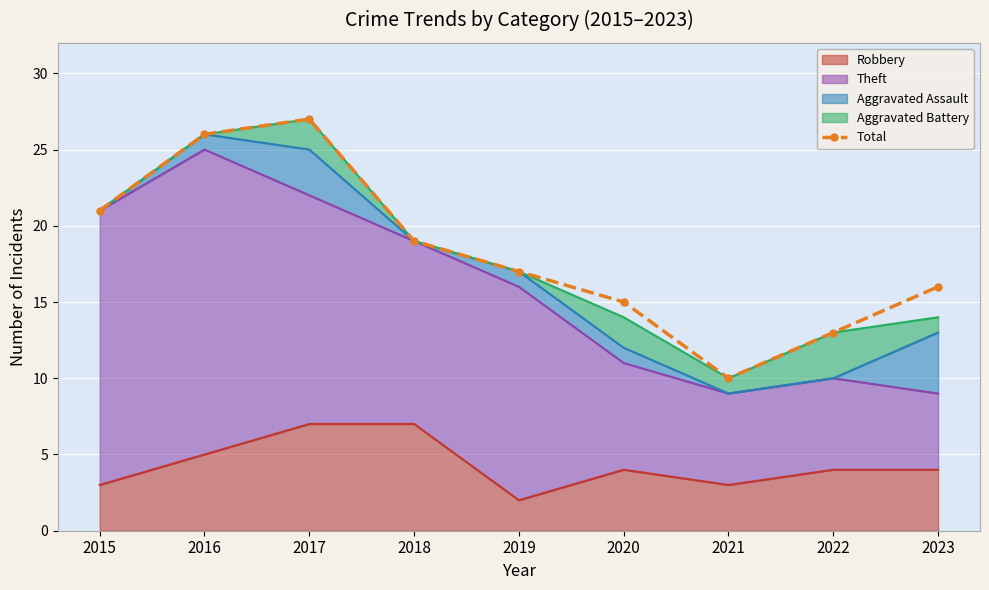

What is the value of the 8th point from the left?

13